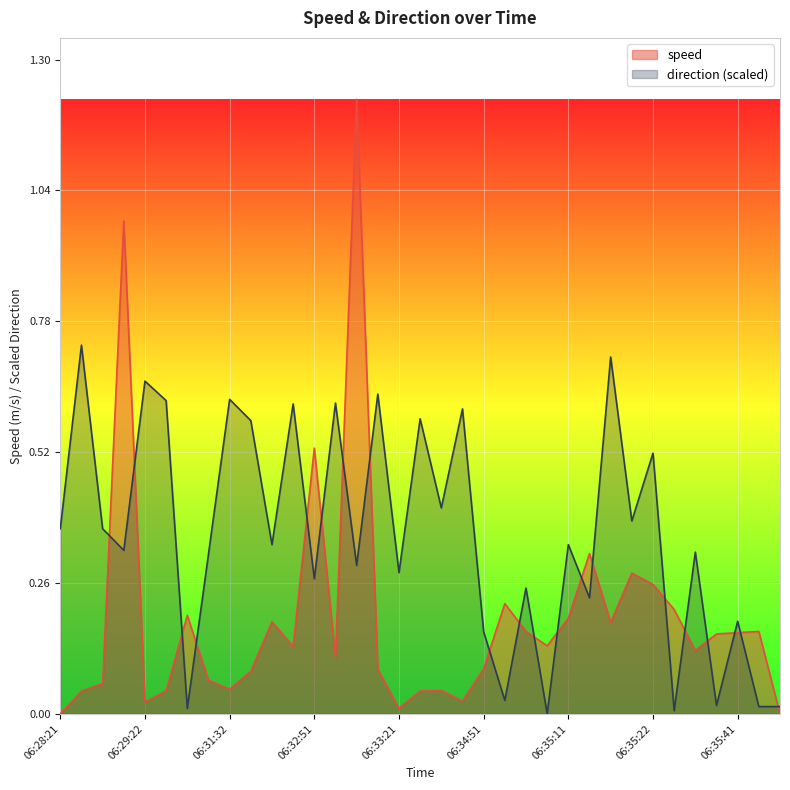

In direction, how many points are lower than both neighbors (excluding endpoints)?

13